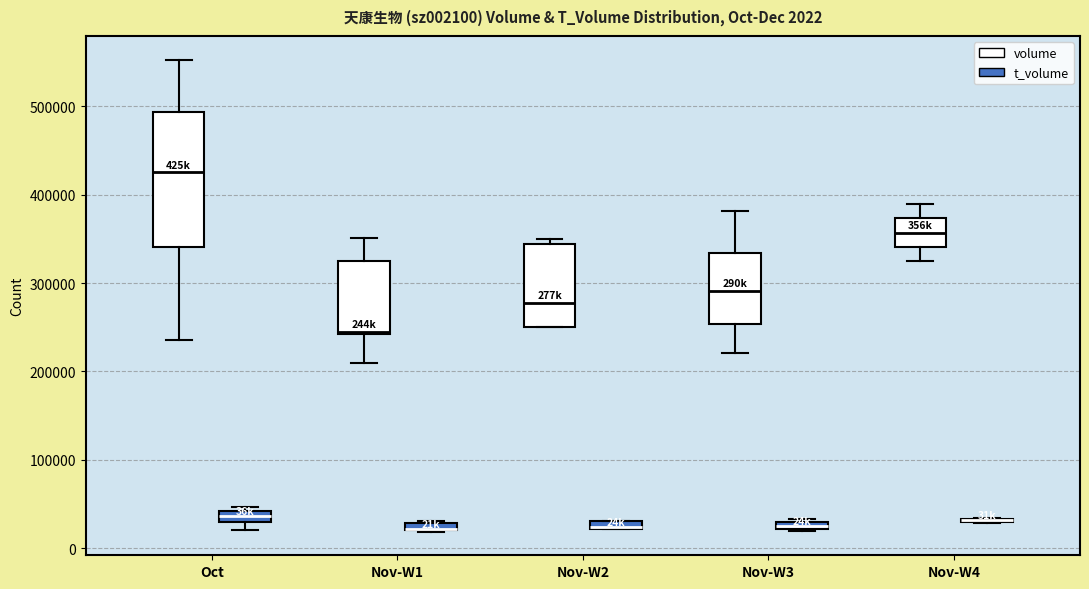

Which box is the tallest, from its lower edge to its upper edge?

Oct (volume)